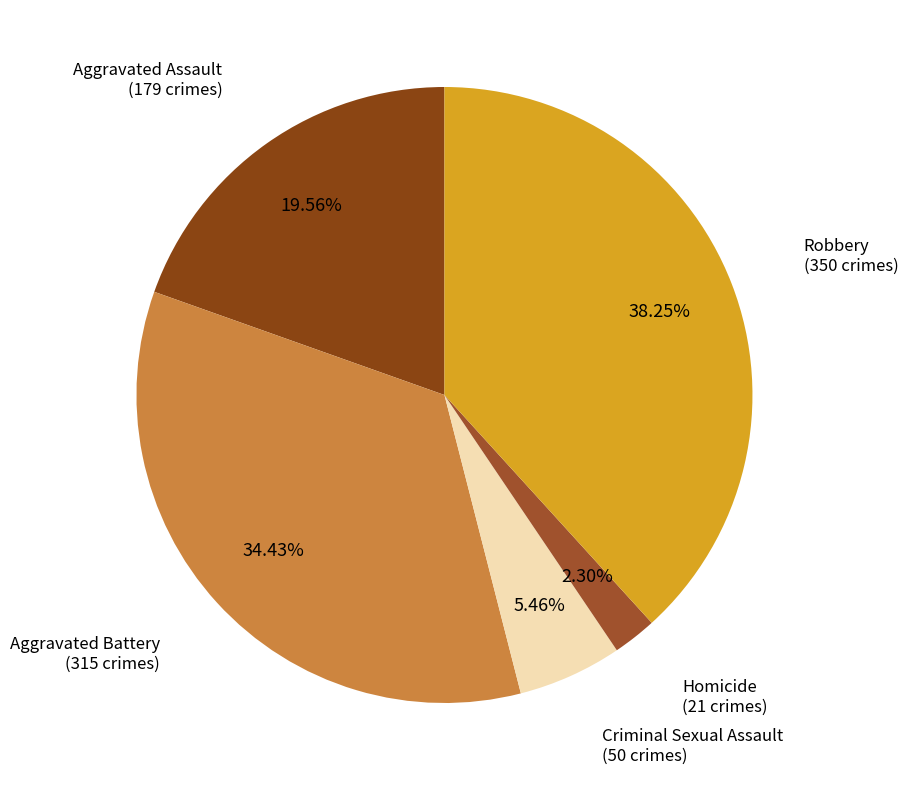

How many segments does this pie chart have?

5